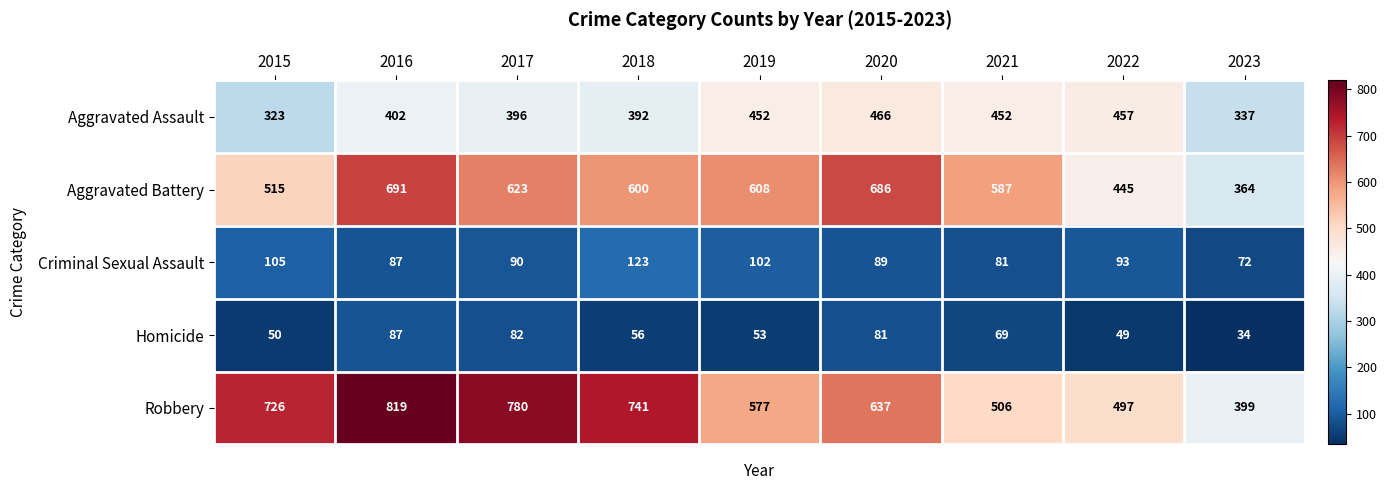

What is the approximate value of Aggravated Assault at 2020?

466